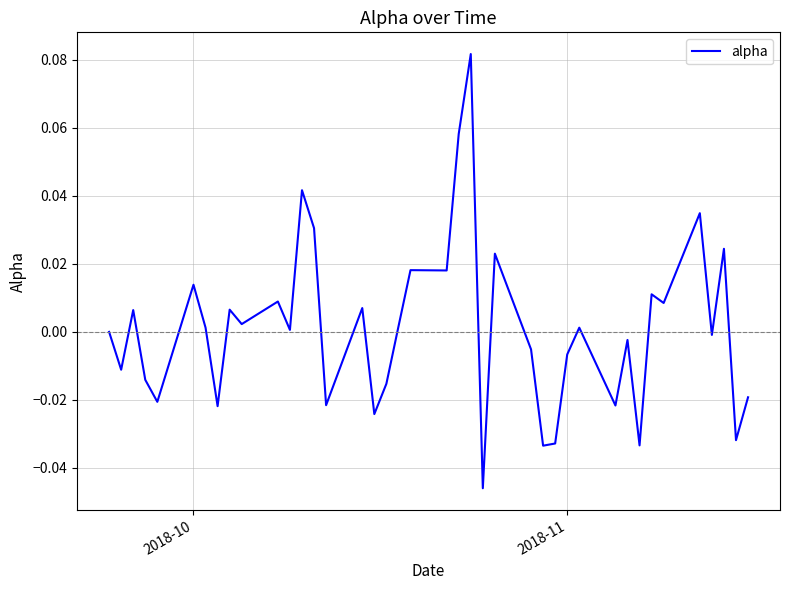

How many lines are shown in the chart?

1